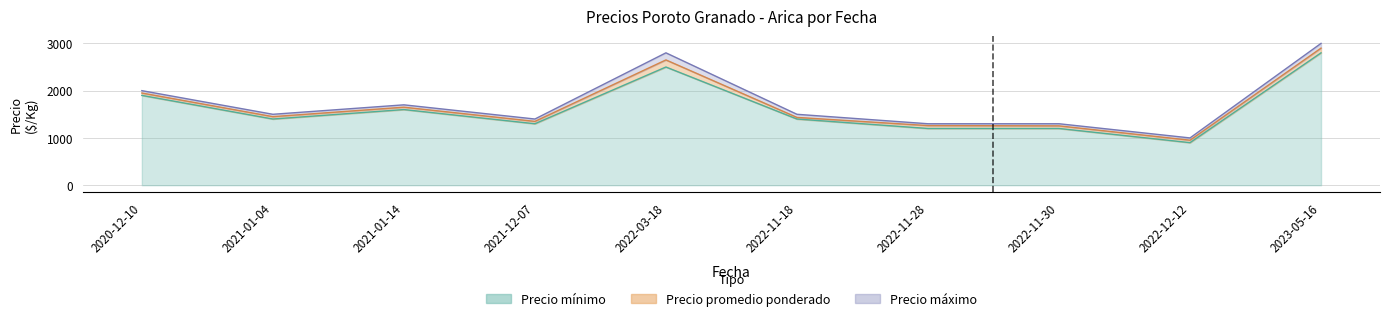

What is the highest value of the Precio minimo series?

2800